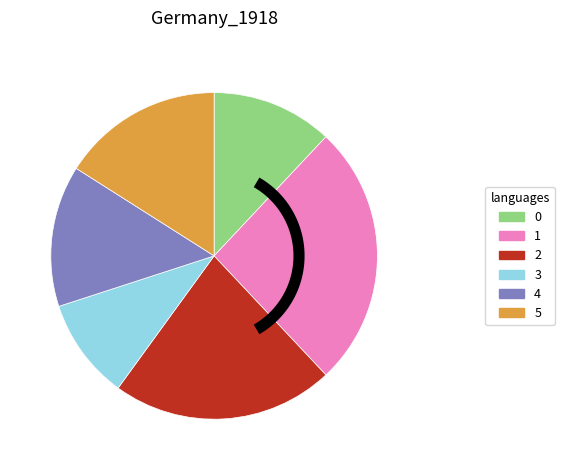

To the nearest percent, what is the combined percentage of 3 and 2?

32%